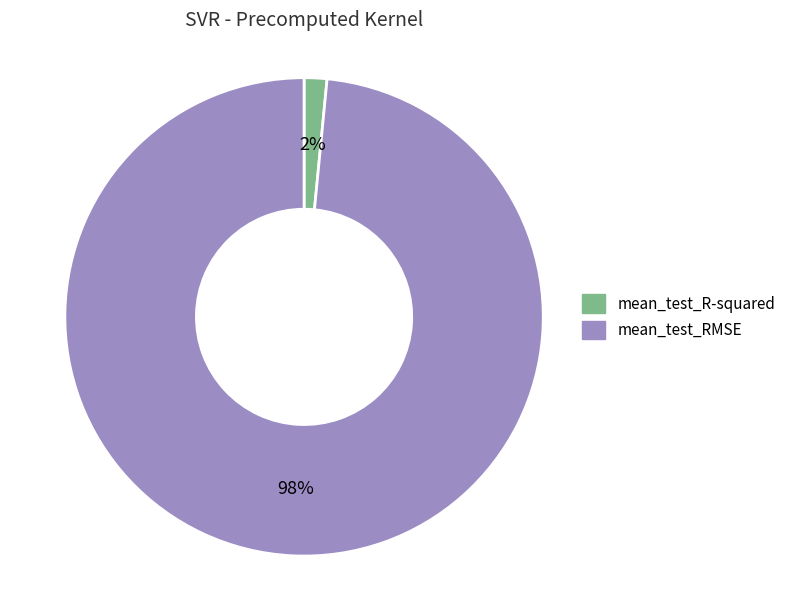

The mean_test_R-squared slice represents 2% of the pie. True or false?

True